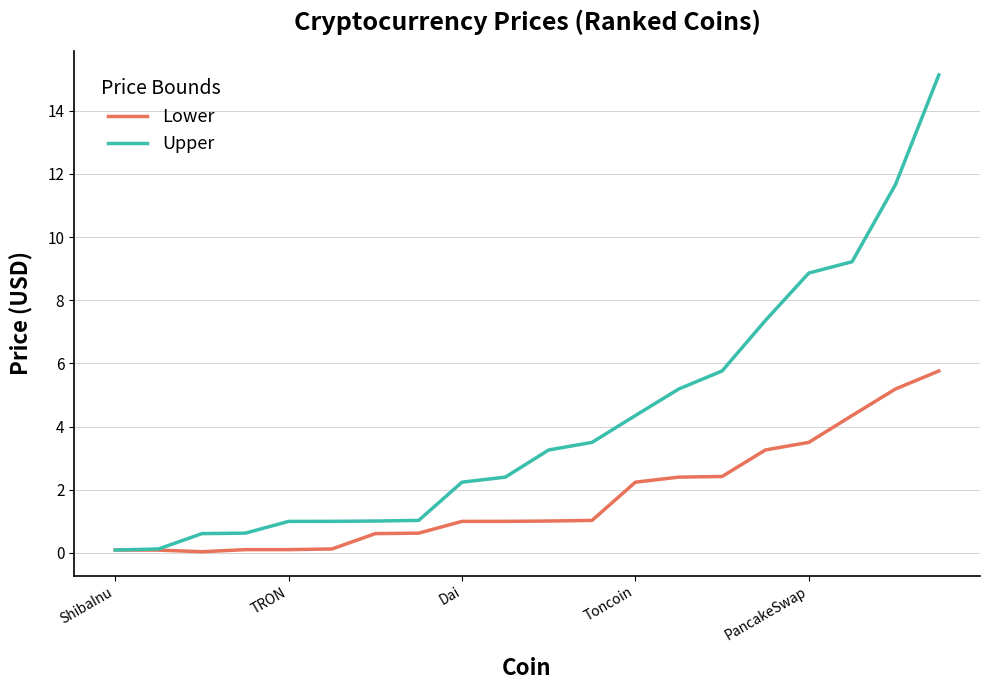

How many distinct data groups are displayed?

2